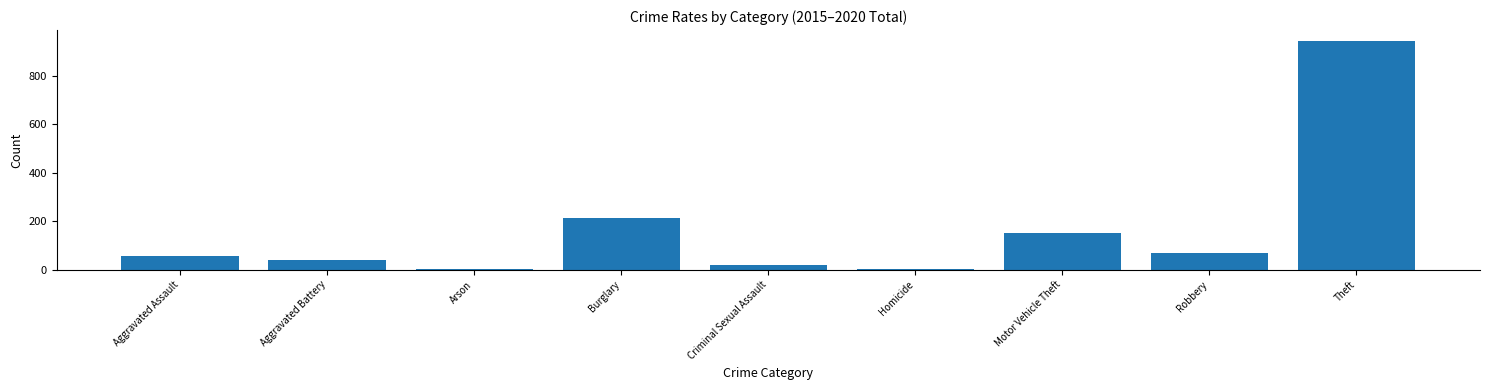

What is the approximate value at Criminal Sexual Assault?

21